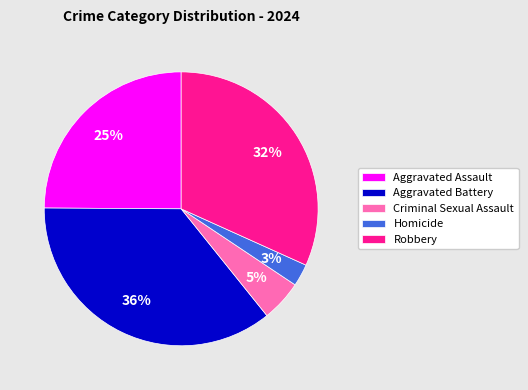

Which slice is the smallest?

Homicide